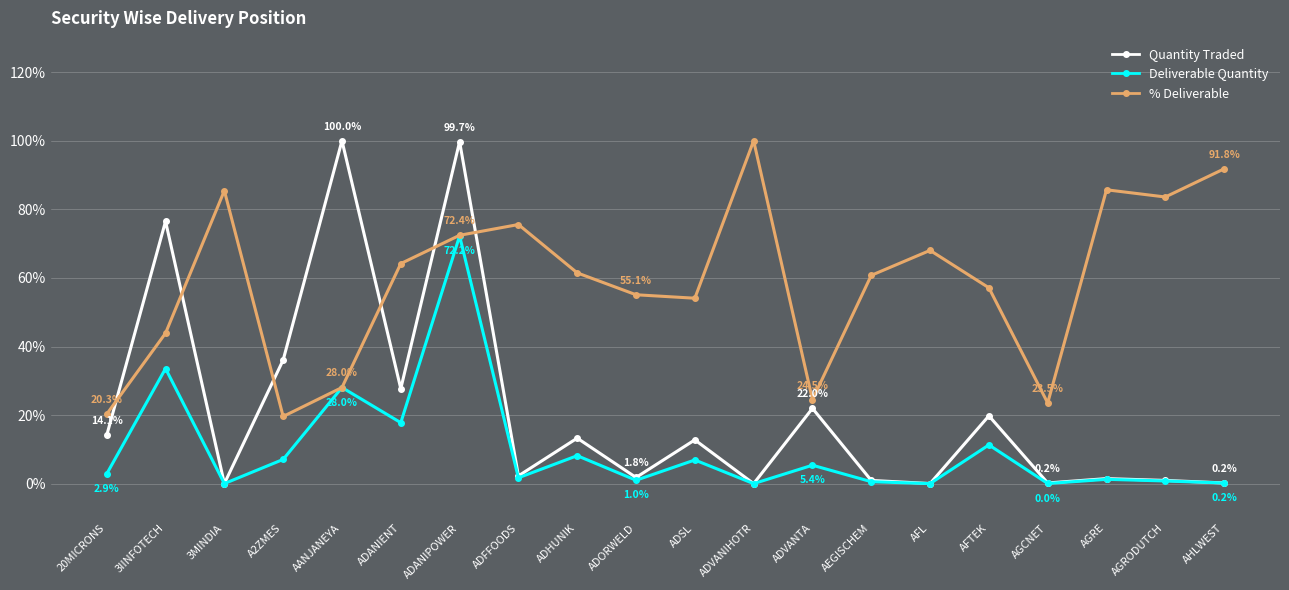

Between ADFFOODS and ADVANIHOTR, which series saw the biggest shift?

% Deliverable